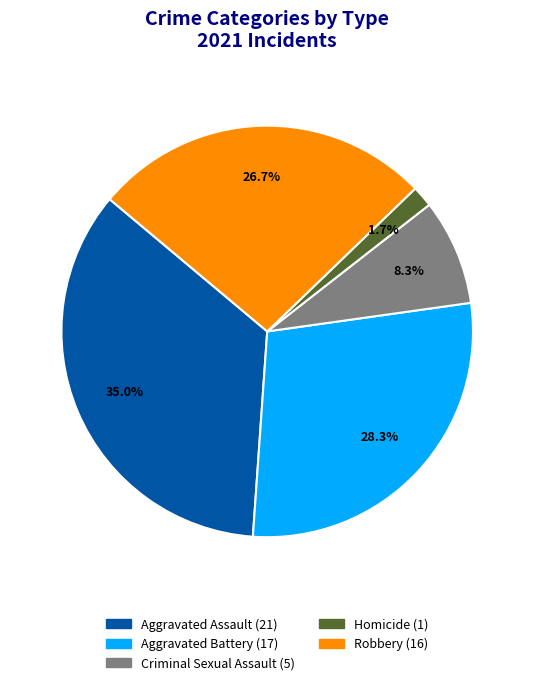

To the nearest percent, what is the difference between the largest and smallest slice percentages?

33%